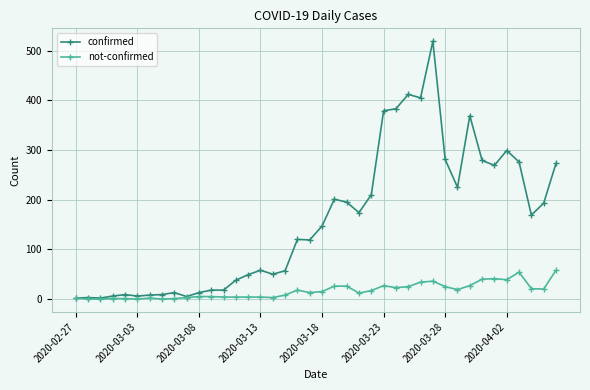

At how many categories does at least one series exceed 321?

6